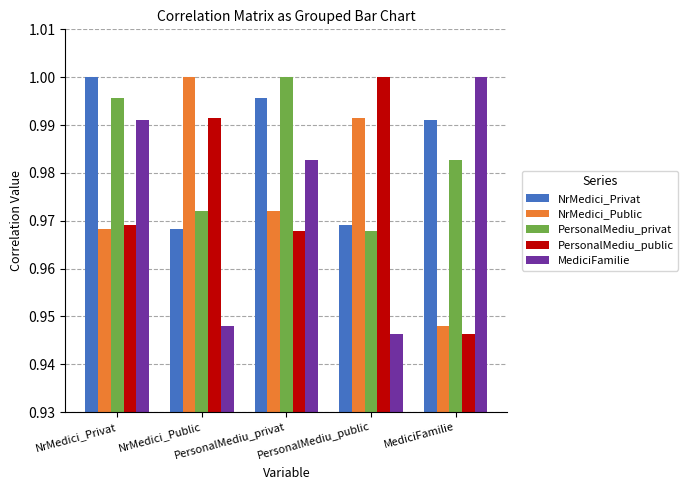

Is the value of NrMedici_Privat at NrMedici_Public greater than the value of PersonalMediu_public at MediciFamilie?

Yes